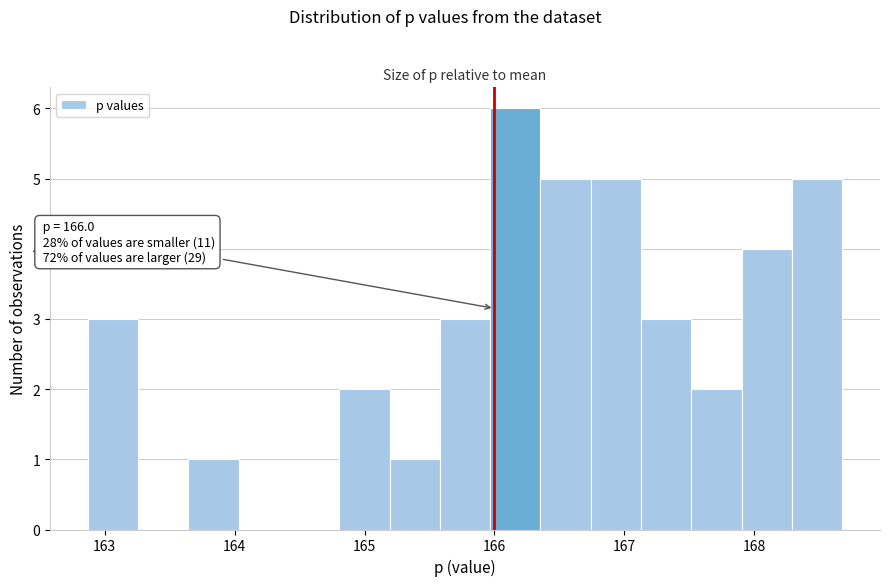

Around what value on the x-axis is the tallest bar? Give the approximate position of its centre, as read against the axis.

166.2